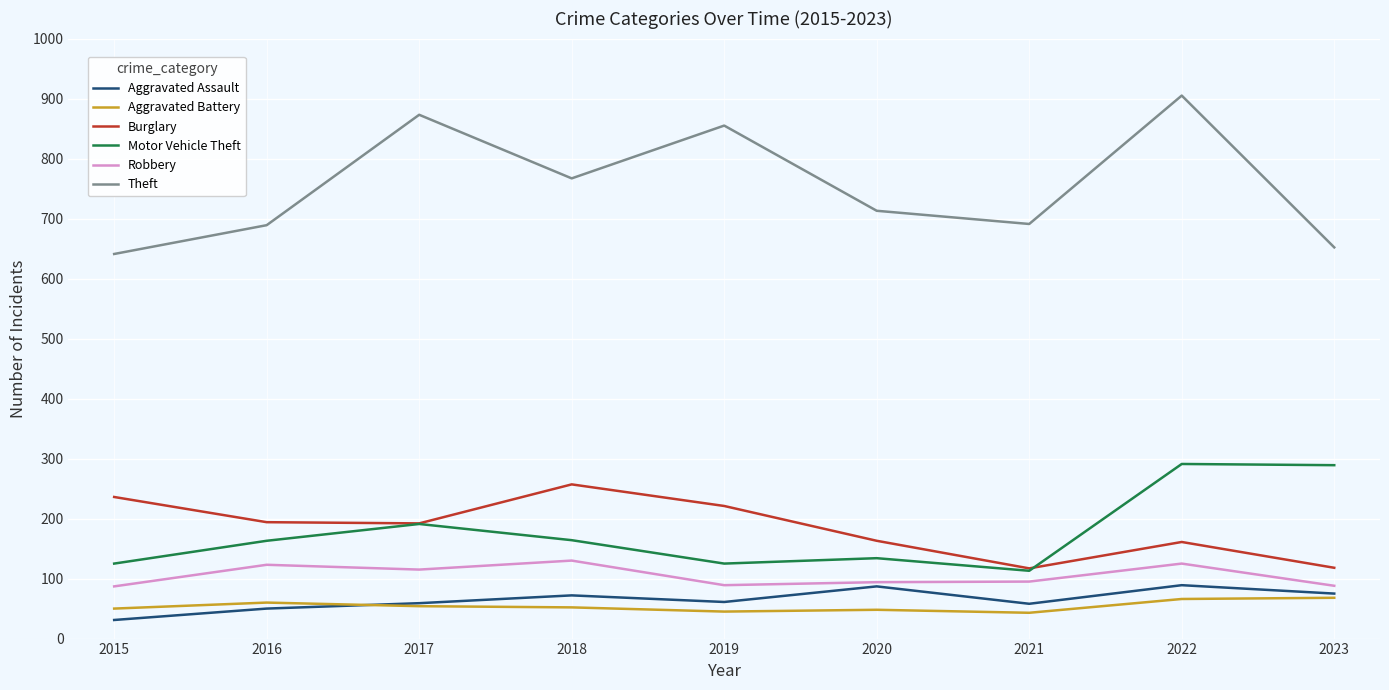

What is the sum of the Theft values at 2016 and 2023?

1341